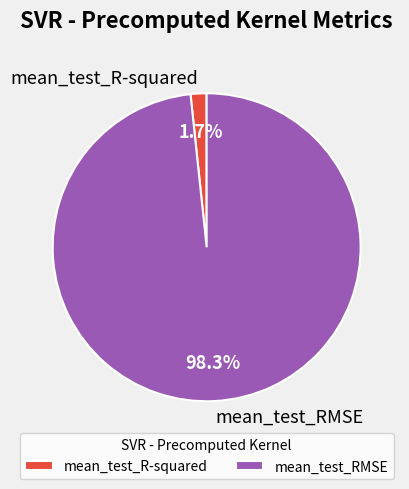

The mean_test_RMSE slice represents 86% of the pie. True or false?

False